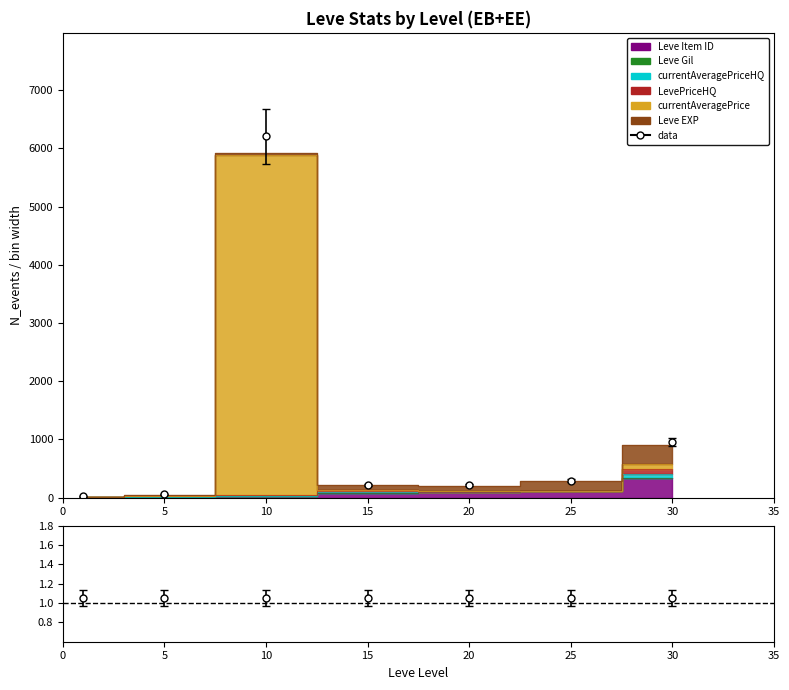

What is the average value of the Leve EXP series?

94.6